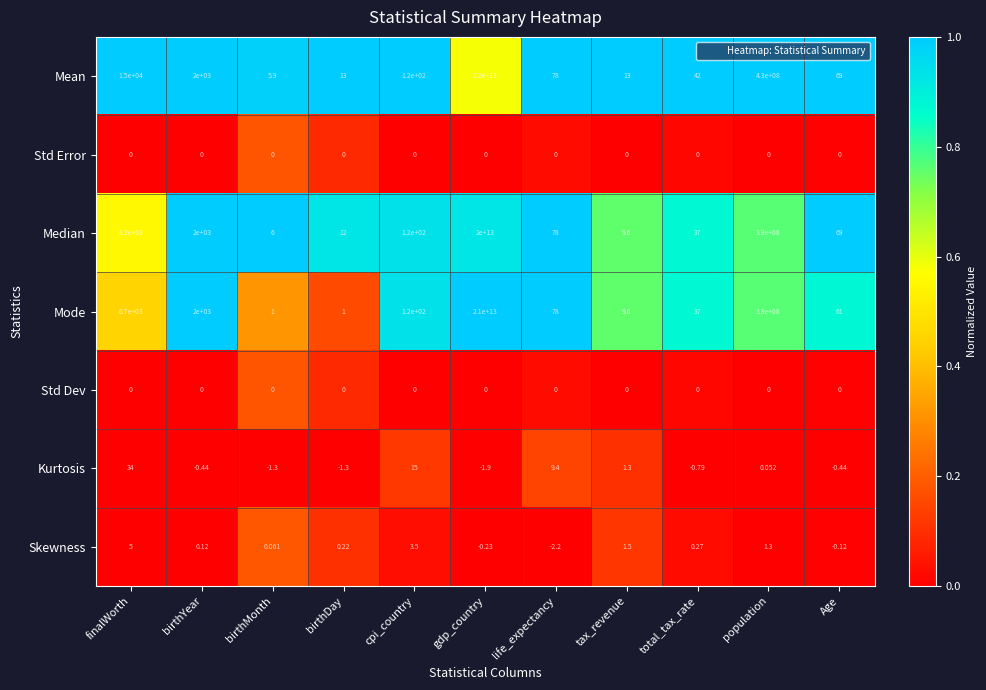

At which category is the sum across all series the highest?

gdp_country